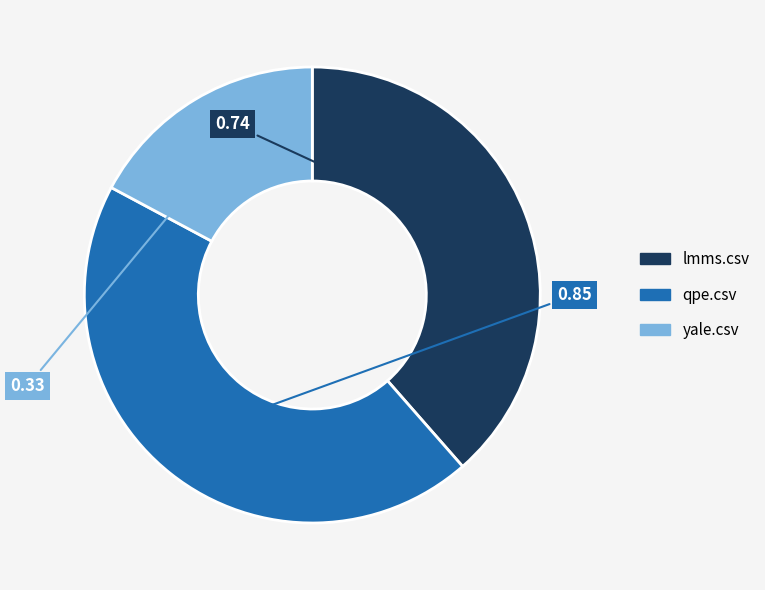

Rank the categories by value from lowest to highest.

yale.csv, lmms.csv, qpe.csv